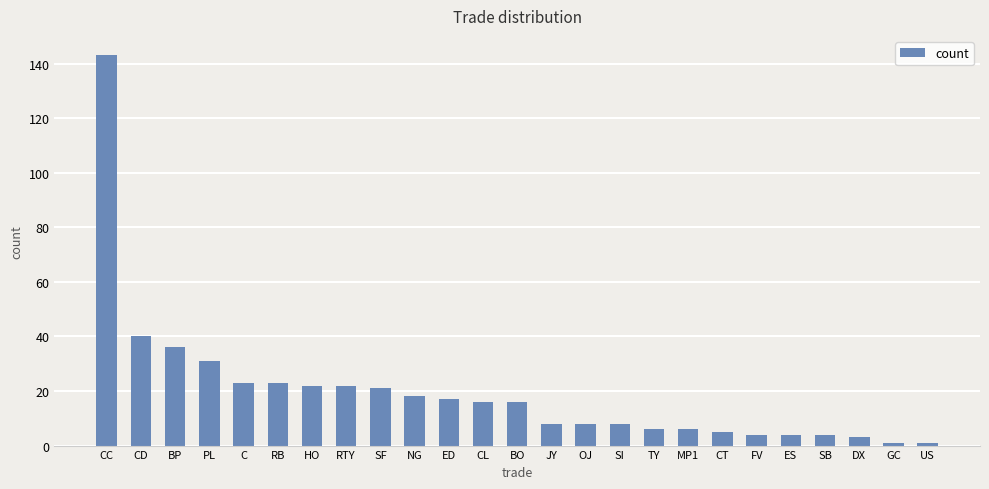

What is the smallest value displayed?

1